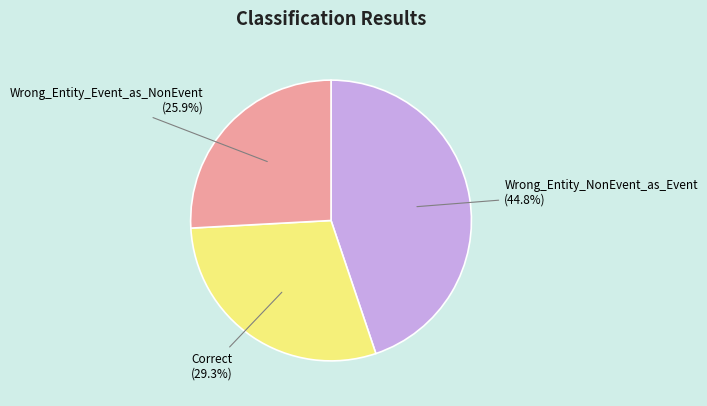

Does Correct account for over 50% of the chart?

No